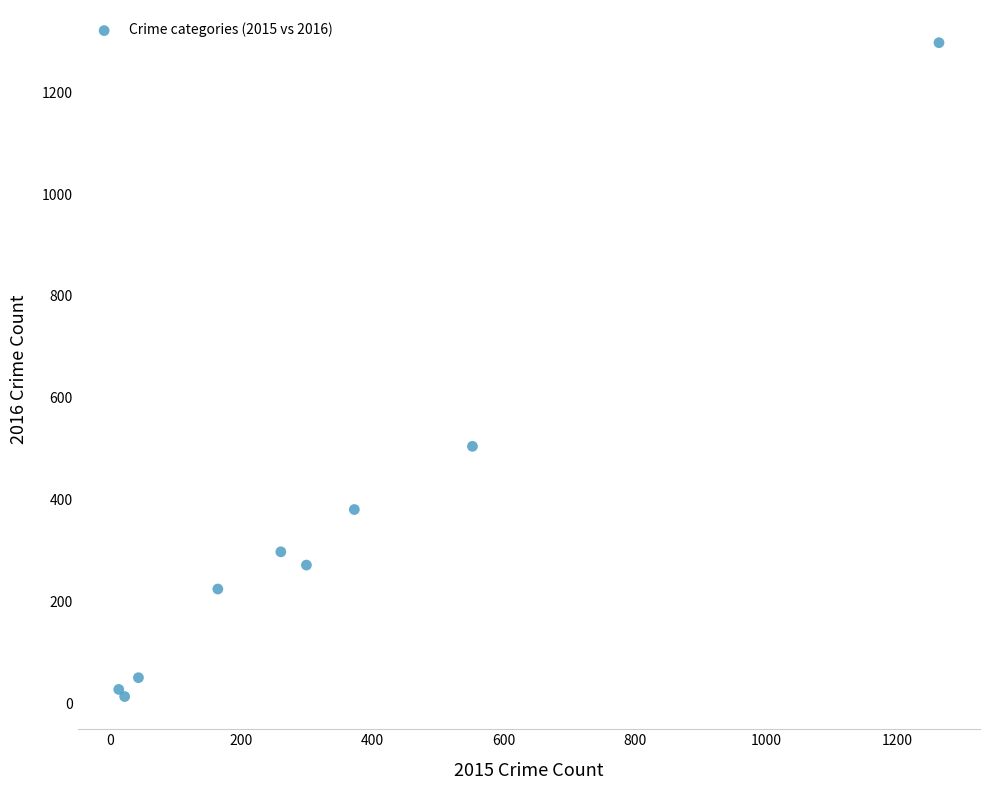

What Y value in the scatter plot is closest to 655?

505